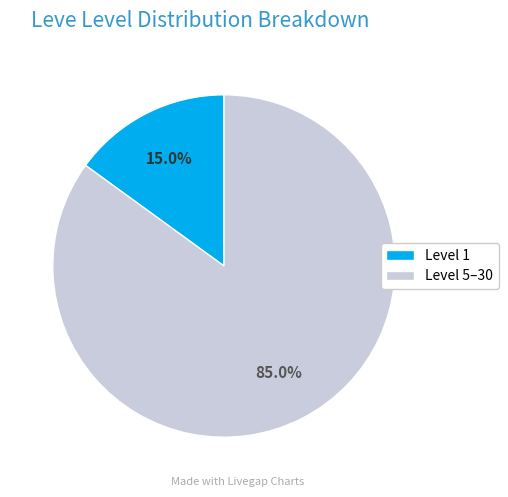

Is it true that Level 1 is 76% of the pie?

False